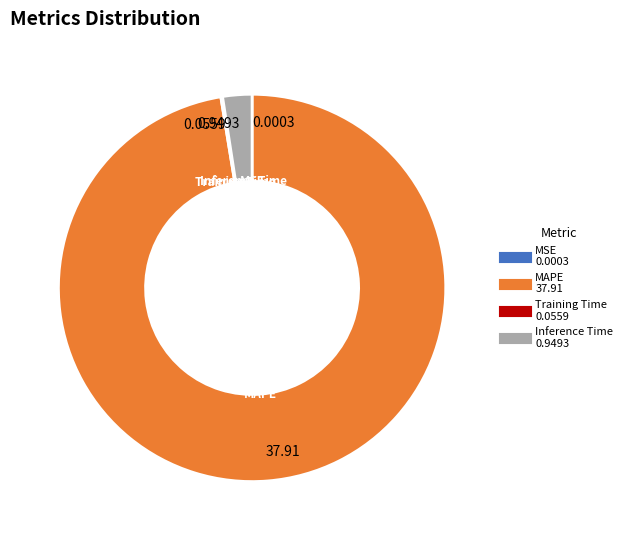

Does MAPE represent more than half of the total?

Yes